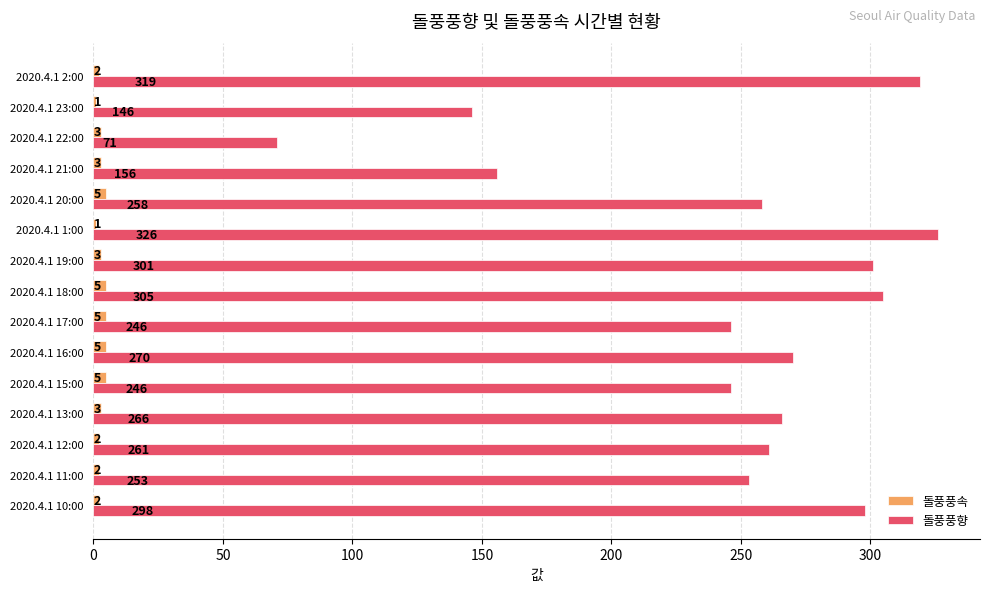

What is the maximum value for 돌풍풍속?

5